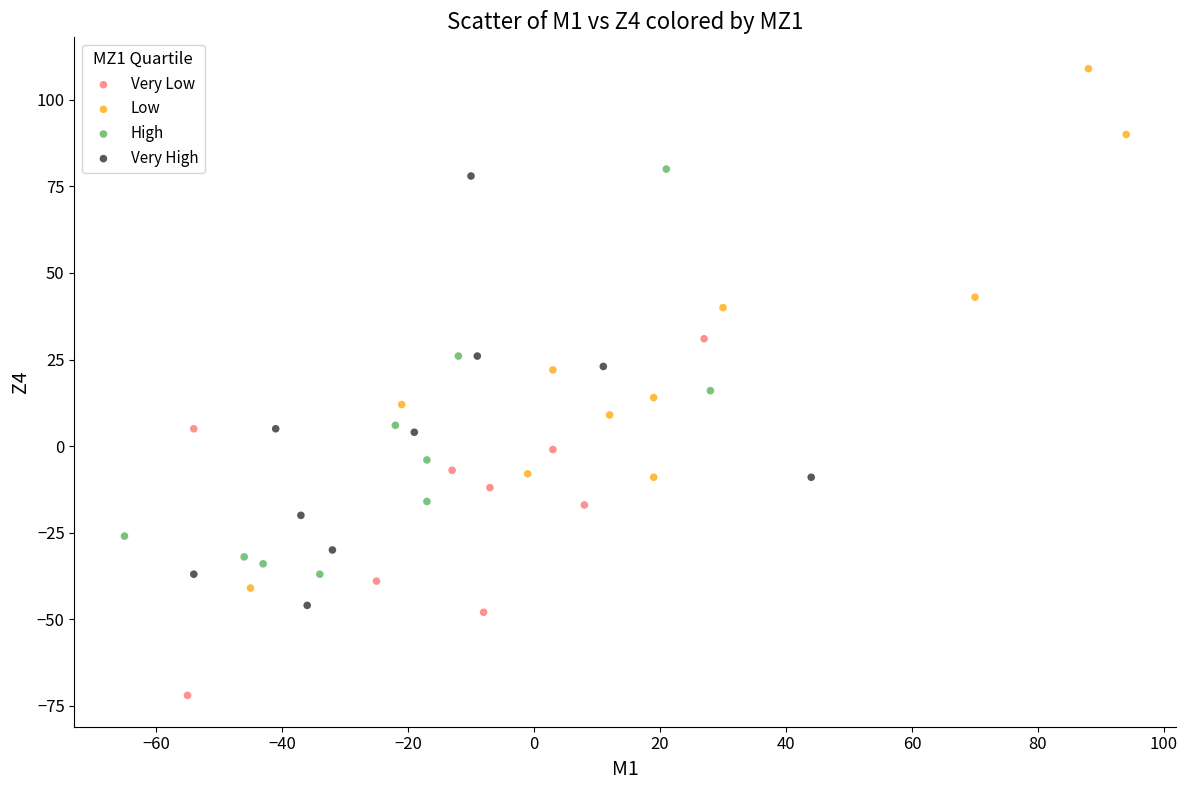

What are all the series names shown in the legend?

Very Low, Low, High, Very High